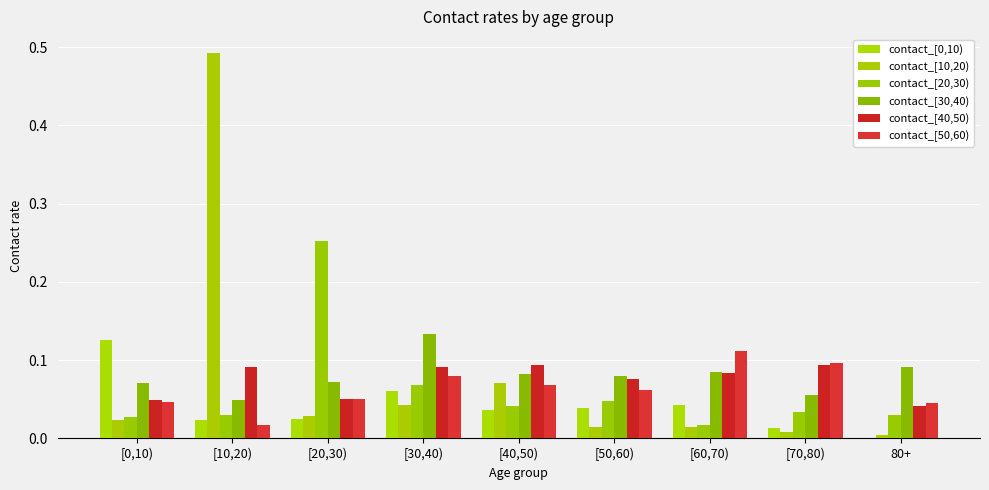

Rank the series by their maximum value, from highest to lowest.

contact_[10,20), contact_[20,30), contact_[30,40), contact_[0,10), contact_[50,60), contact_[40,50)